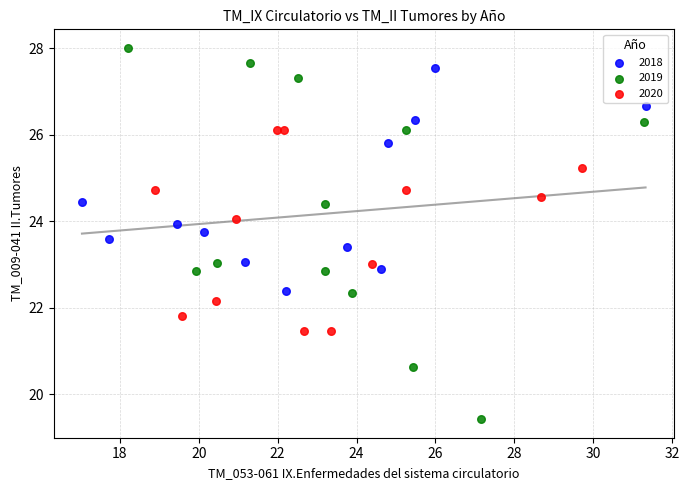

Which series contains the lowest Y value?

2019